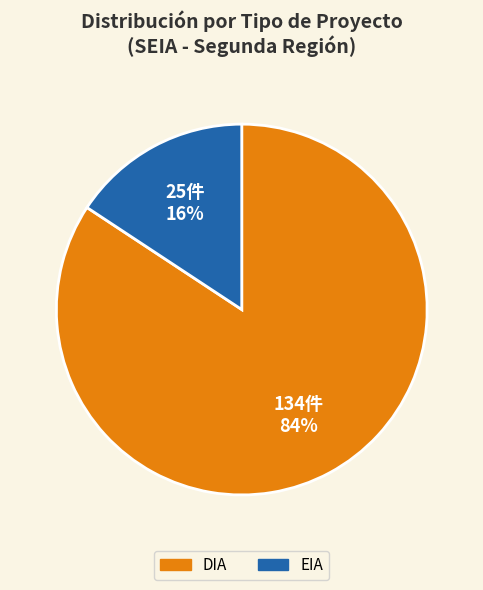

To the nearest percent, what is the average slice percentage?

50%